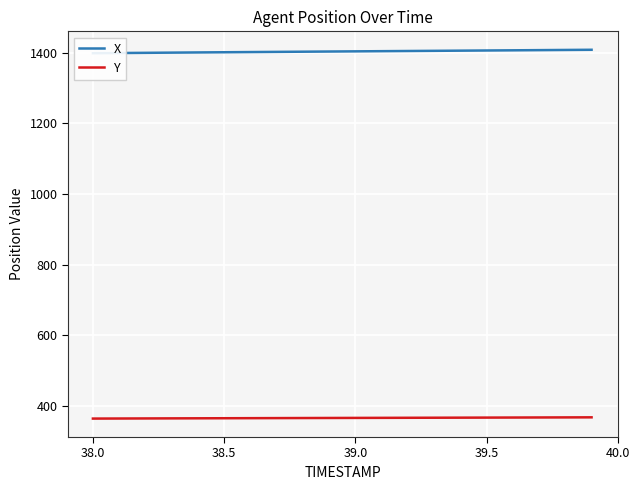

What is the highest value of the Y series?

368.2